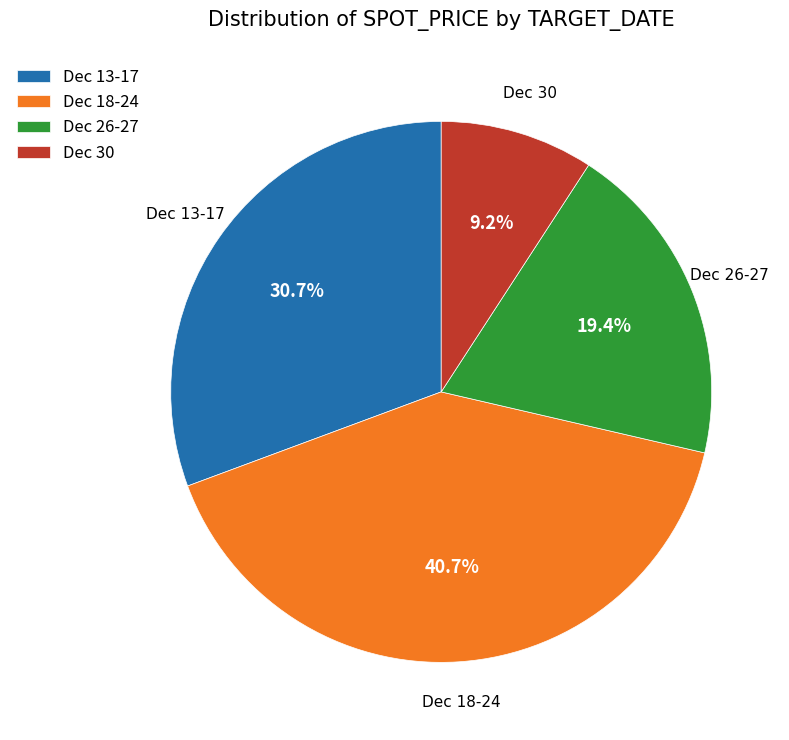

Rank the categories by value from lowest to highest.

Dec 30, Dec 26-27, Dec 13-17, Dec 18-24